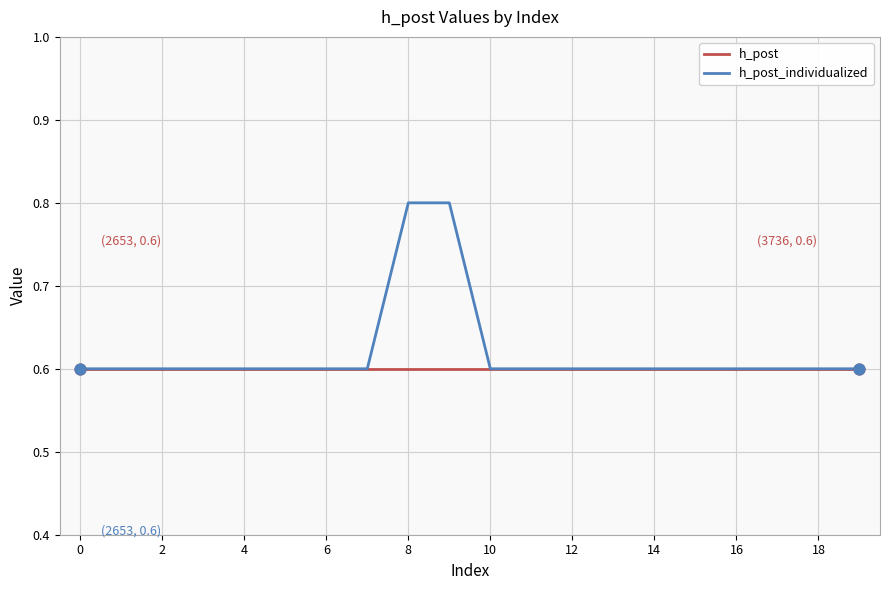

What is the maximum value for h_post?

0.6